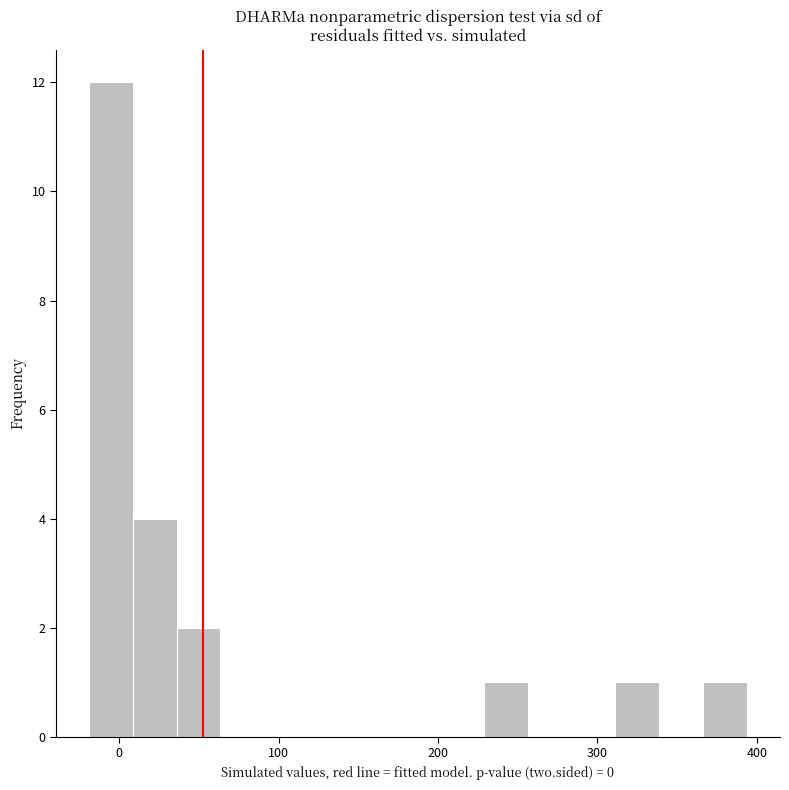

Around what value on the x-axis is the tallest bar? Give the approximate position of its centre, as read against the axis.

-10